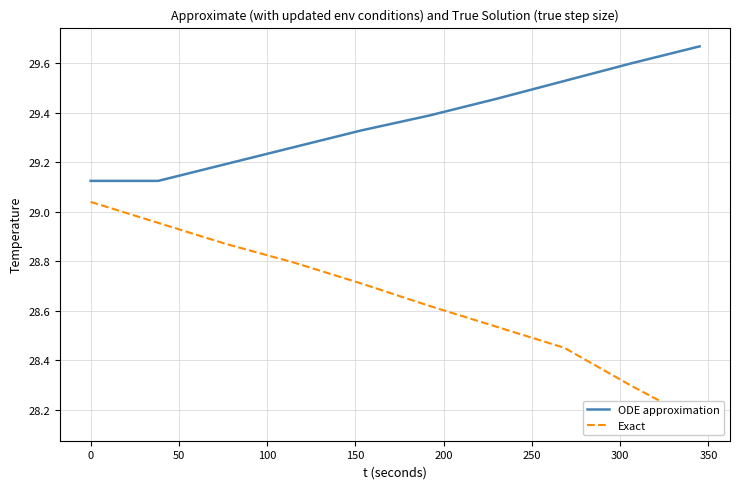

True or false: ODE approximation has more than 2 points higher than both neighbors.

False